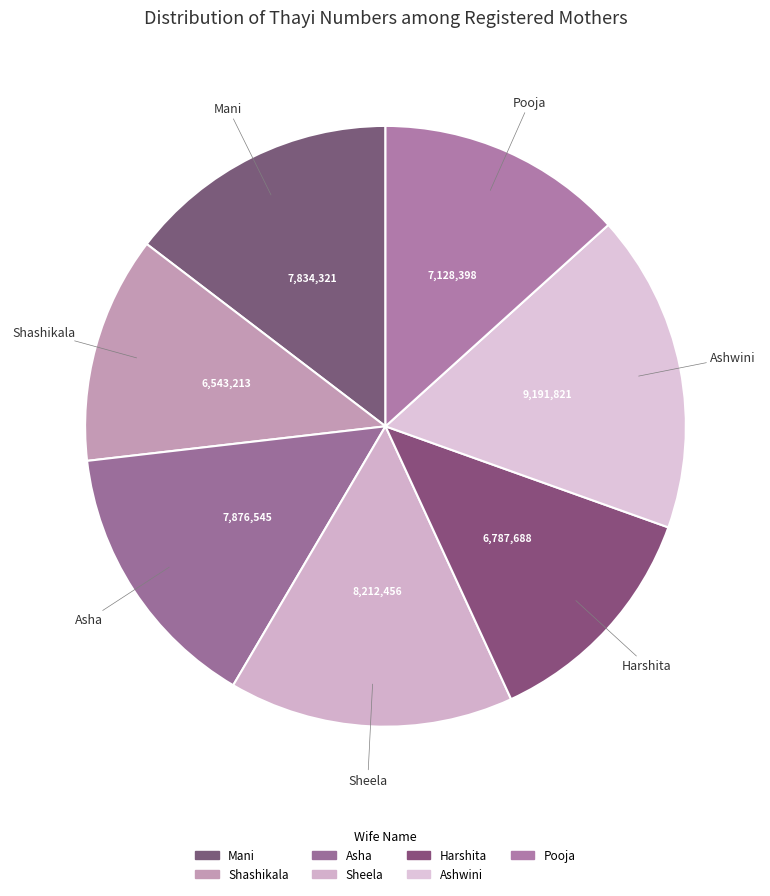

To the nearest percent, what percentage of the pie is Ashwini?

17%